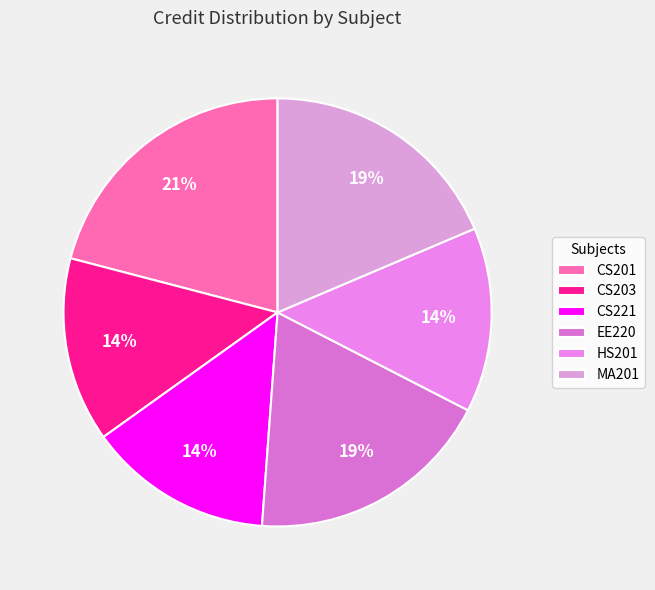

What is the total percentage of CS203 and CS221?

27.9%